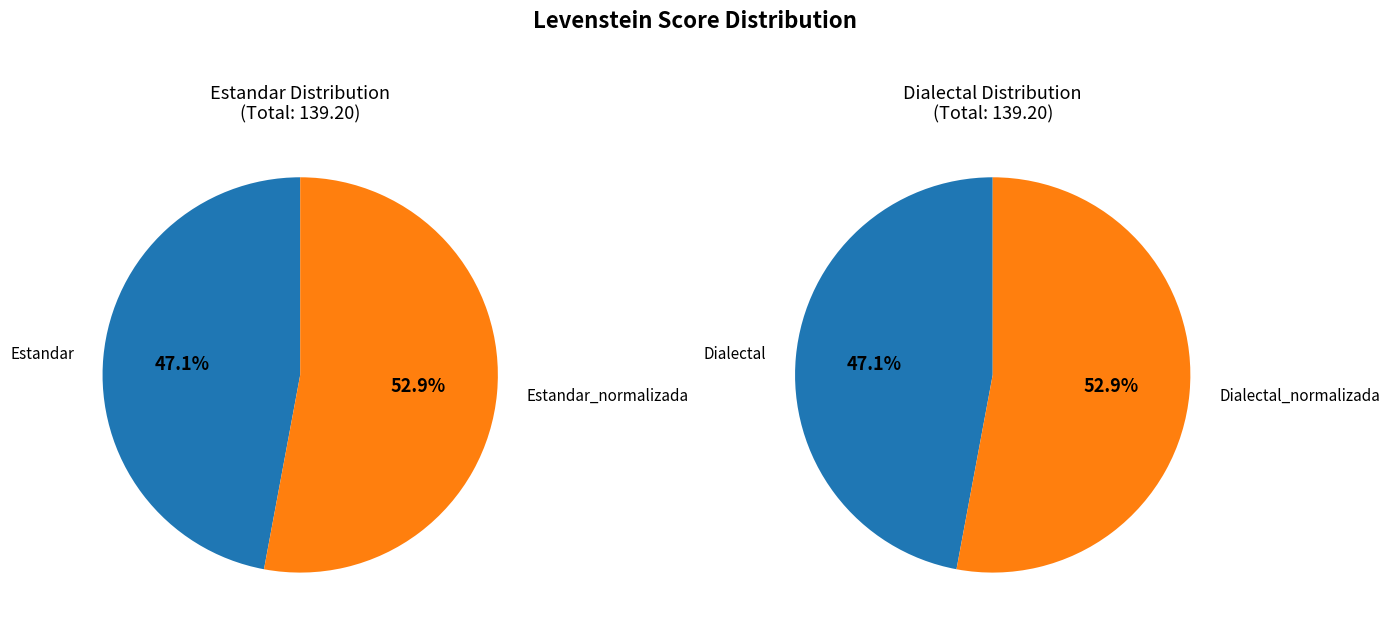

Rank the categories by value from highest to lowest.

Estandar_normalizada, Dialectal_normalizada, Estandar, Dialectal